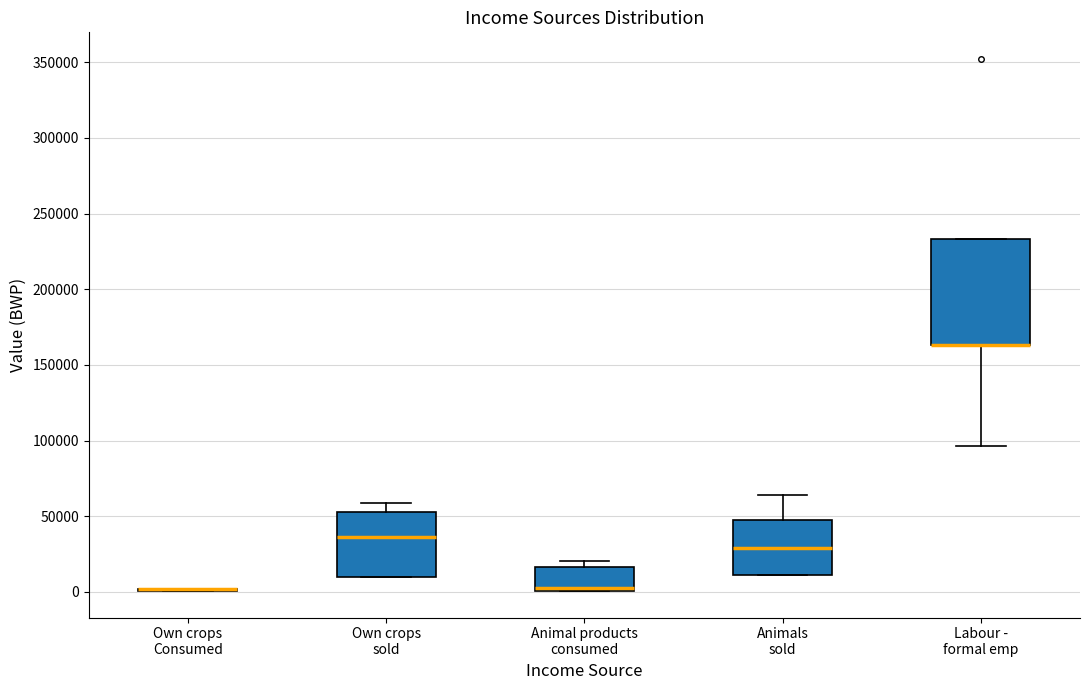

Where is the lower edge of the box for Own crops sold on the y-axis? The values are not printed on the chart, so give them approximately, as read against the axis.

10000